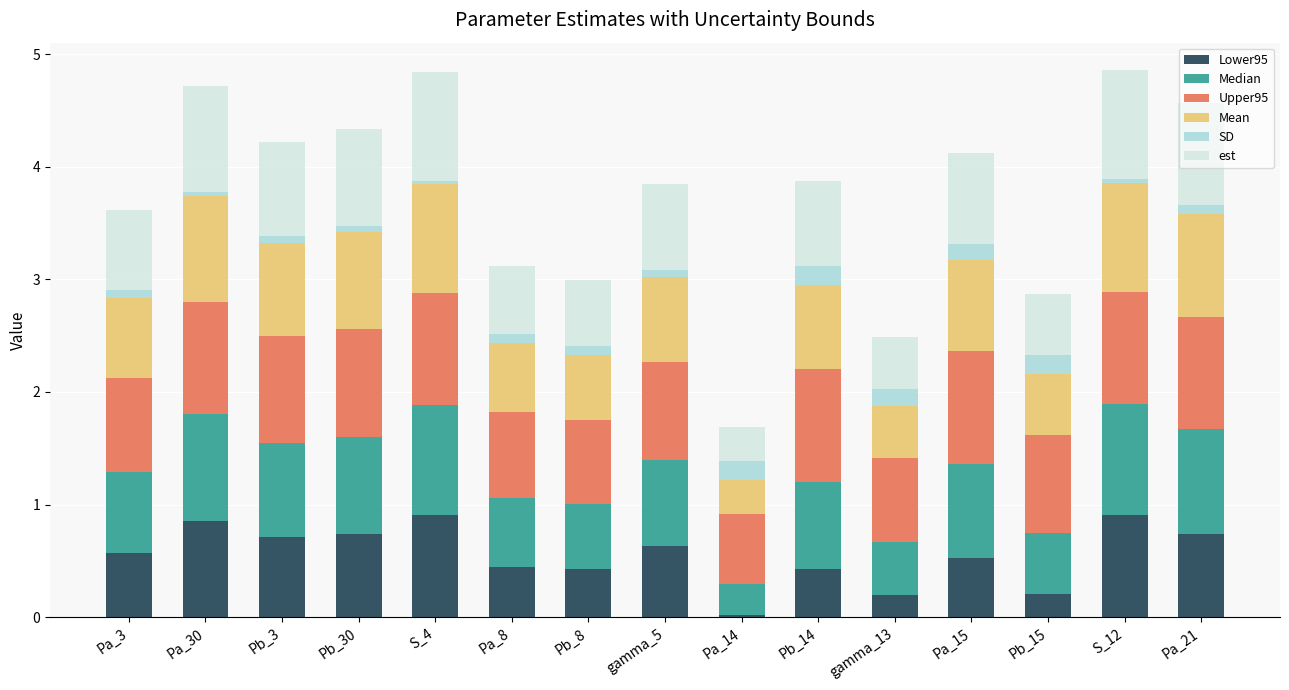

At which label does Lower95 reach its minimum?

Pa_14